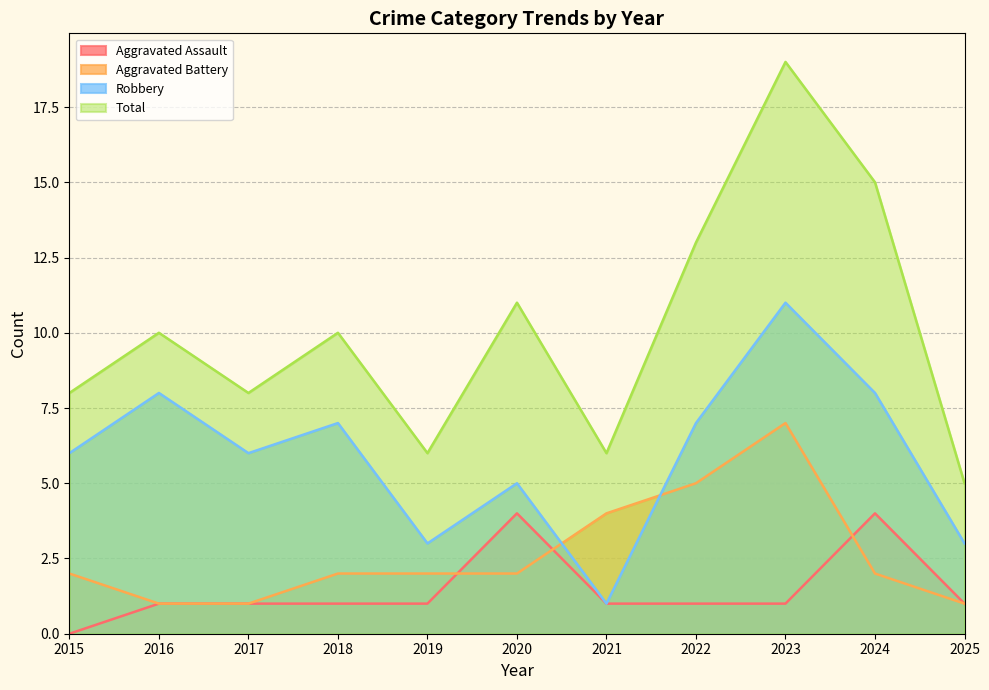

How many values in the Robbery series are below 6?

4